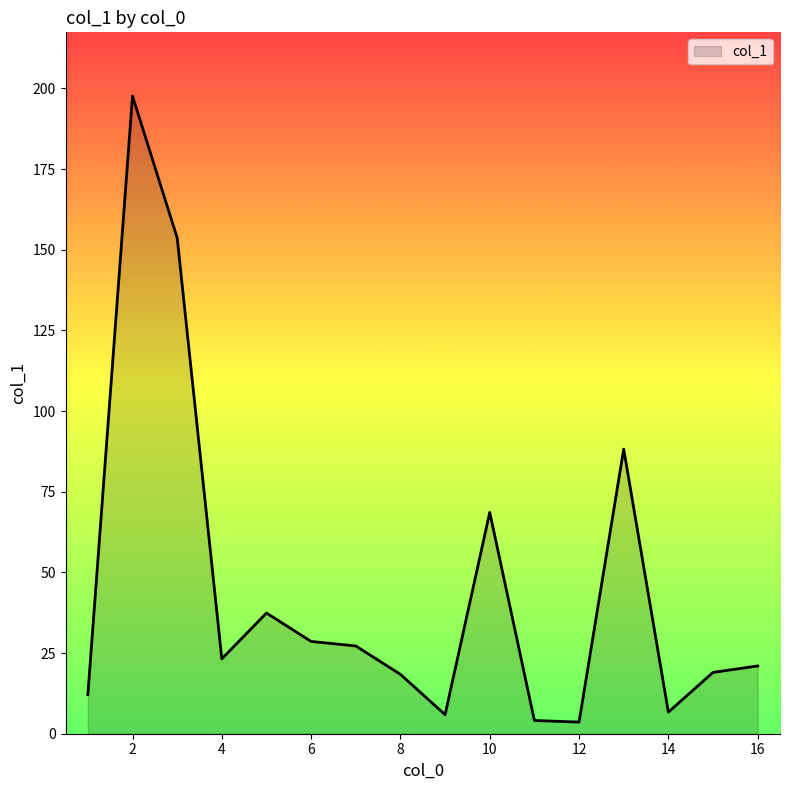

What is the difference between the maximum and minimum values?

194.0